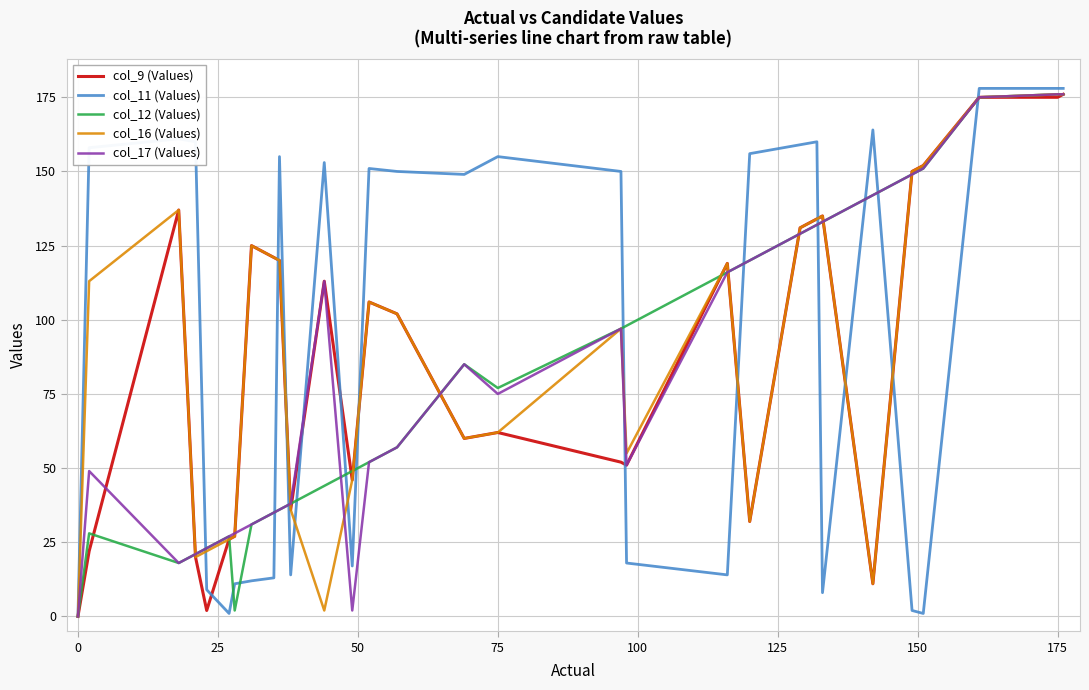

Which series has the largest range (max minus min)?

col_11 (Values)